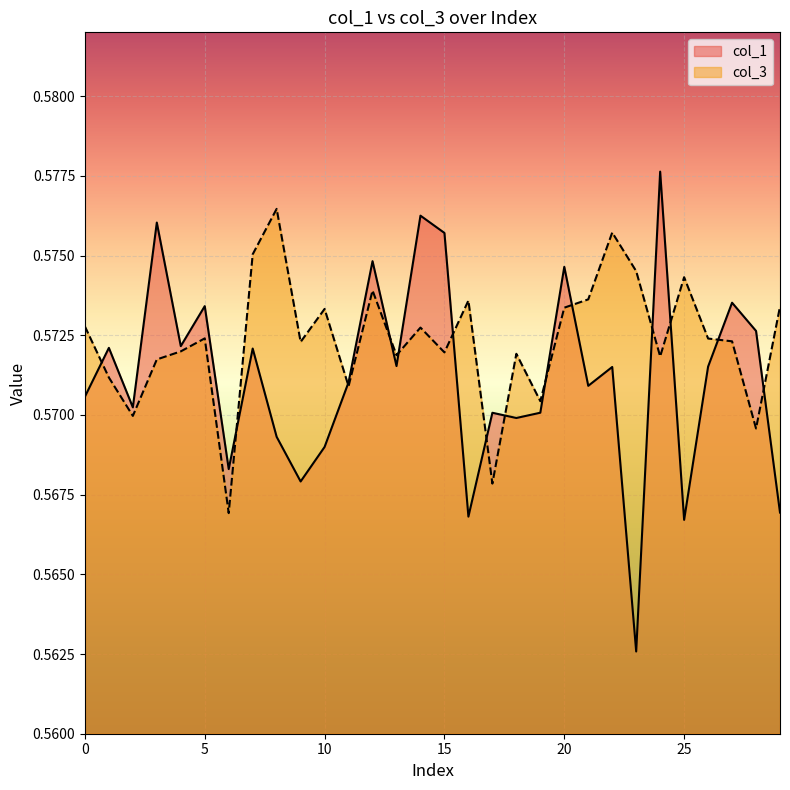

In col_3, how many points are higher than both neighbors (excluding endpoints)?

9